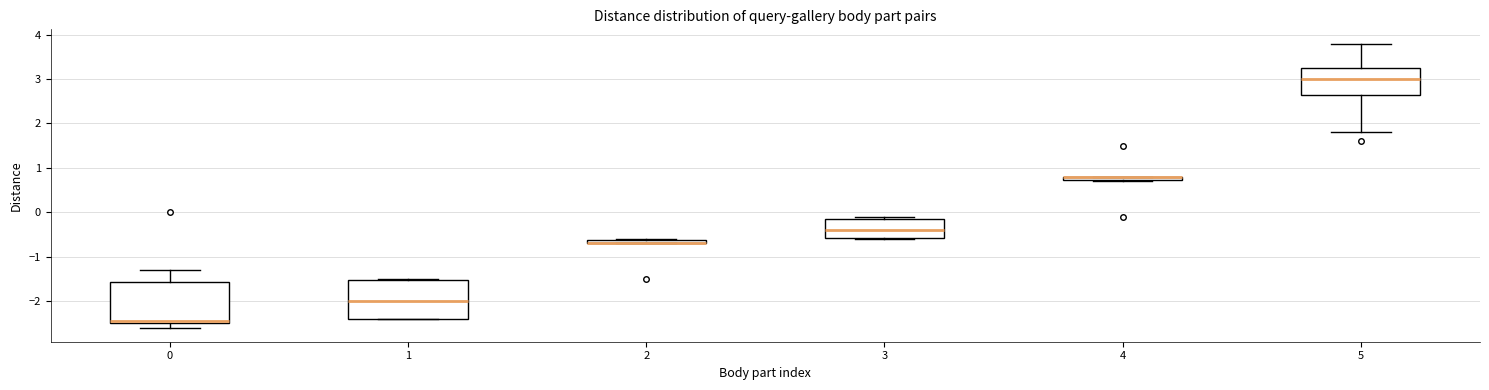

Where is the lower edge of the box at x = 1 on the y-axis? The values are not printed on the chart, so give them approximately, as read against the axis.

-2.4